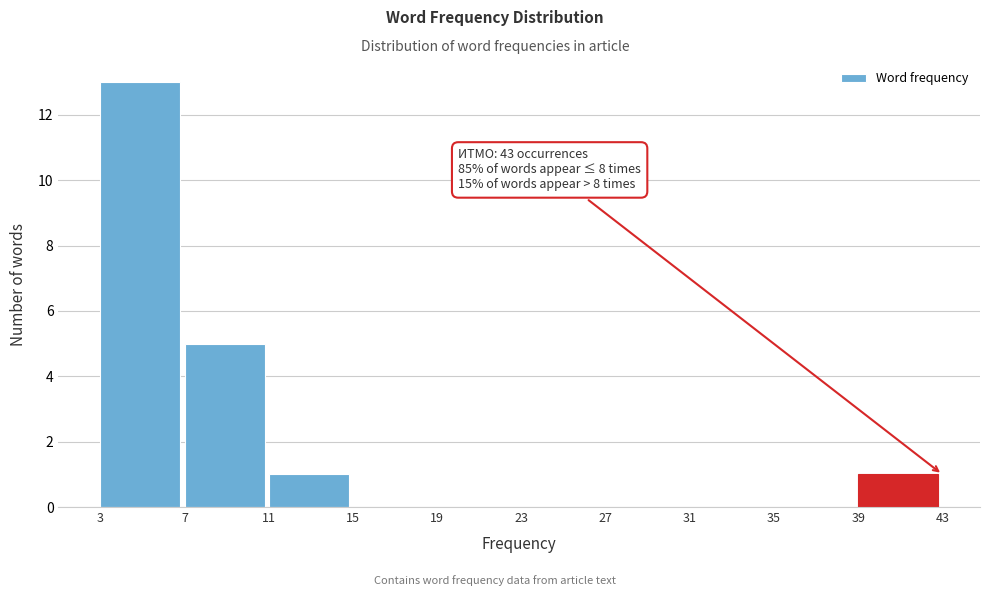

Over which range of the x-axis is the bar tallest?

3 to 7